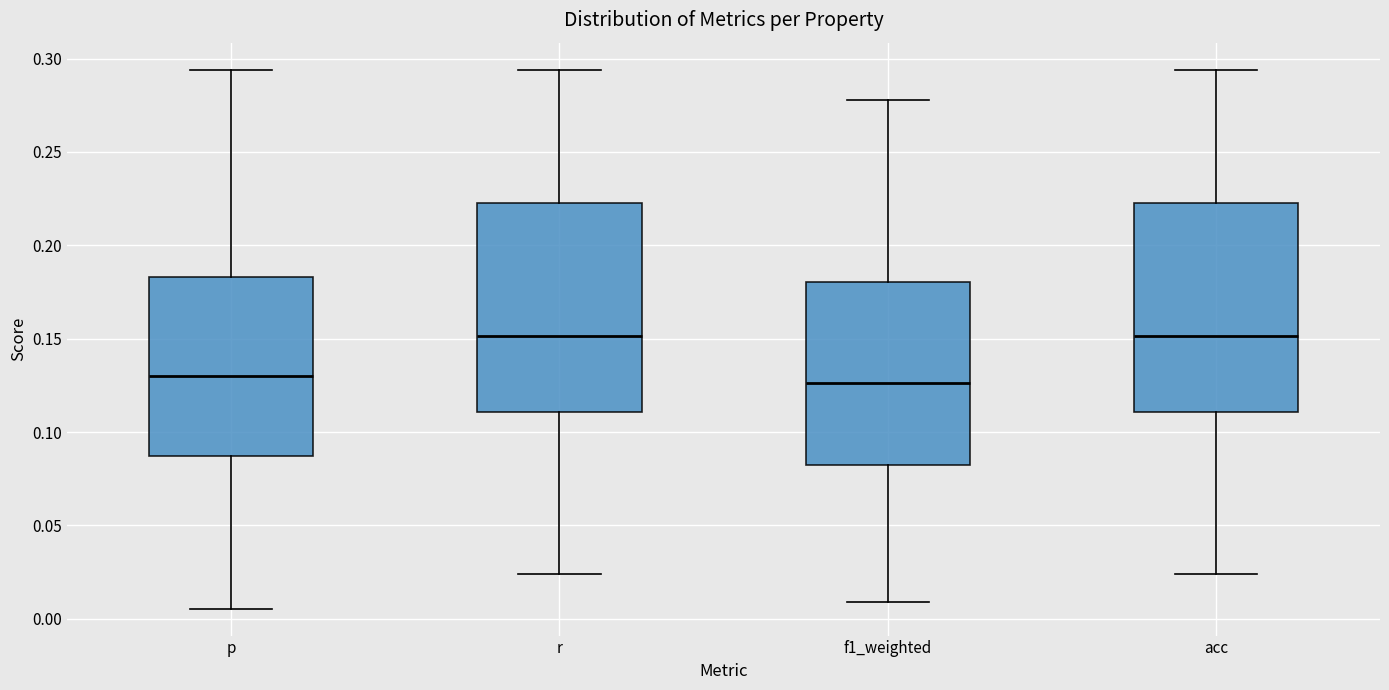

Reading left to right, read every box against the y-axis: the position of its median line, the range the box covers, and the ends of its whiskers. The values are not printed on the chart, so give them approximately, as read against the axis.

p: median 0.130, box 0.085 to 0.185, whiskers 0.005 to 0.295
r: median 0.150, box 0.110 to 0.225, whiskers 0.025 to 0.295
f1_weighted: median 0.125, box 0.080 to 0.180, whiskers 0.010 to 0.280
acc: median 0.150, box 0.110 to 0.225, whiskers 0.025 to 0.295